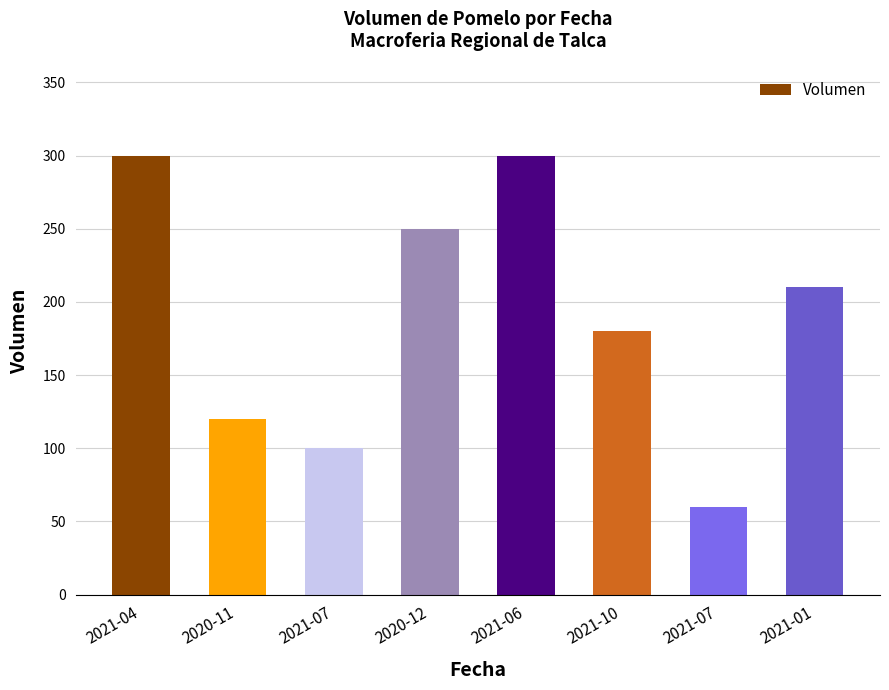

Reading left to right, transcribe all the data shown in this chart.

2021-04=300	2020-11=120	2021-07=100	2020-12=250	2021-06=300	2021-10=180	2021-07=60	2021-01=210